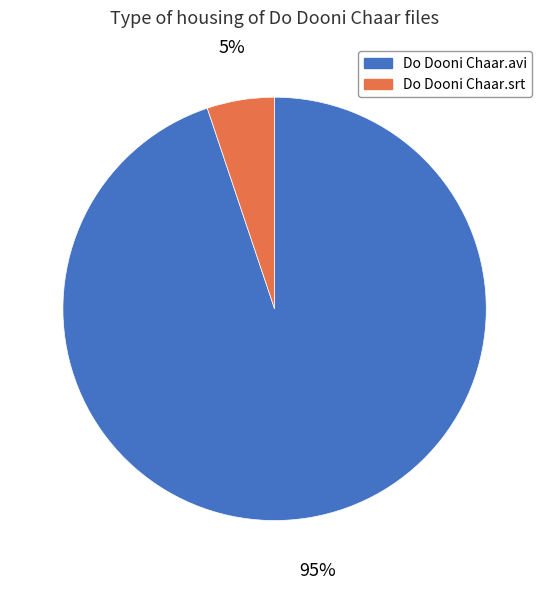

To the nearest percent, what is the combined percentage of Do Dooni Chaar.srt and Do Dooni Chaar.avi?

100%